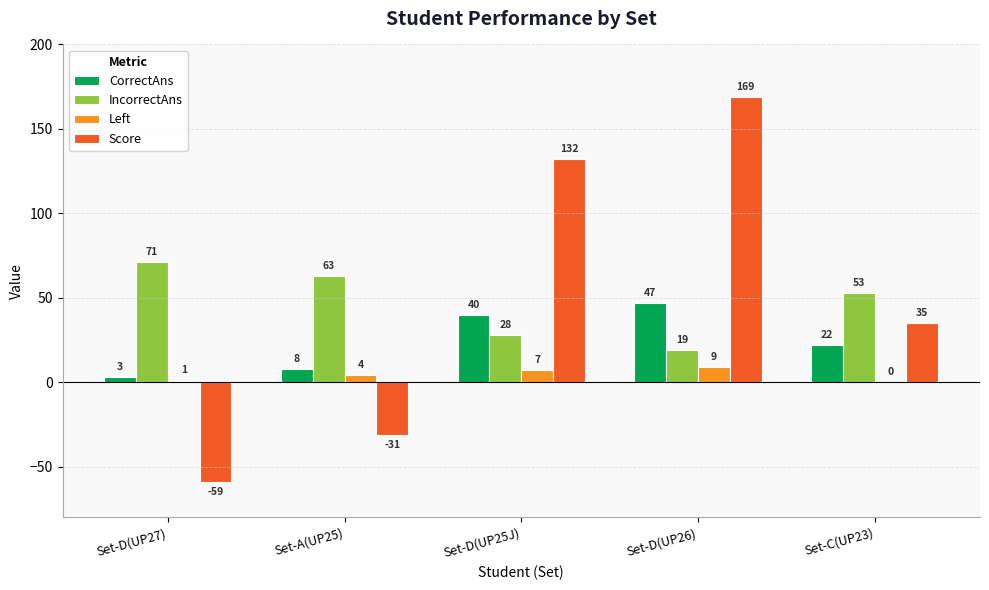

Which series has the largest range (max minus min)?

Score